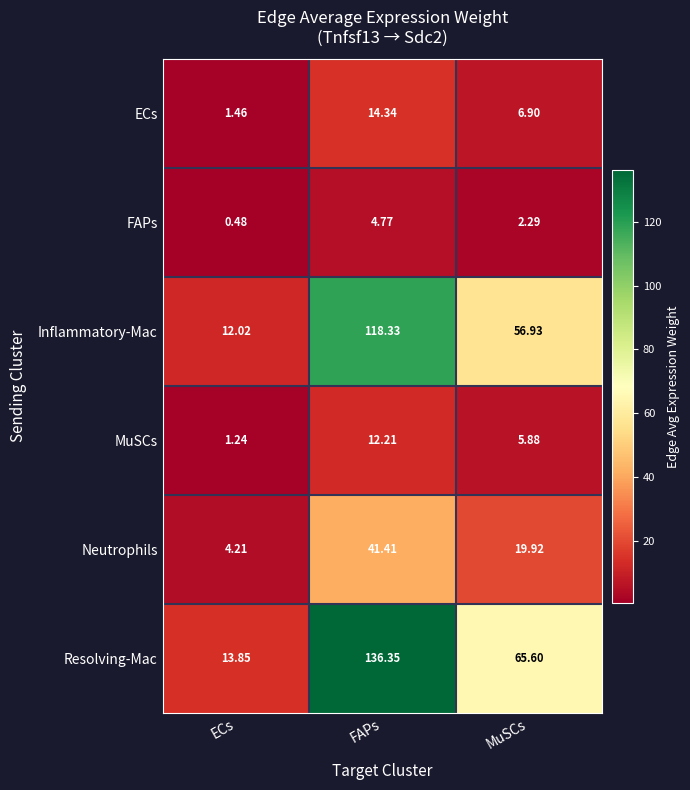

Is the value of Neutrophils at ECs greater than the value of Inflammatory-Mac at FAPs?

No